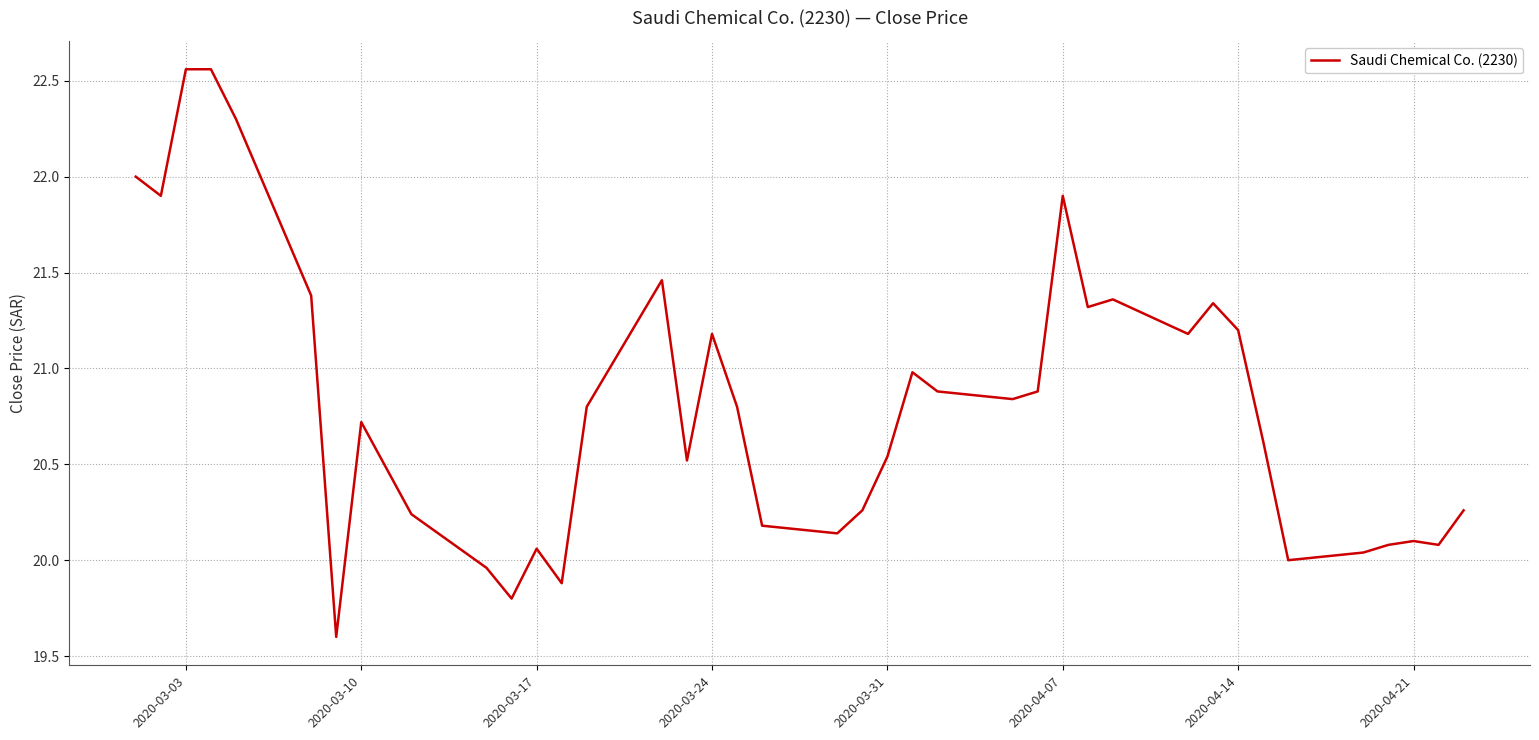

What is the difference between the maximum and minimum values?

3.0